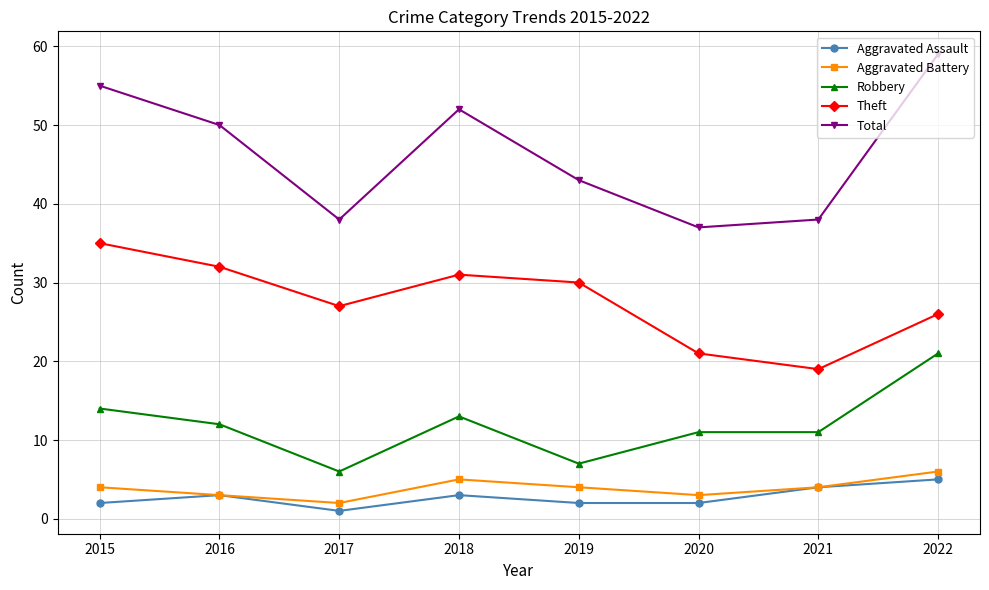

What is the sum of all Aggravated Battery values?

31